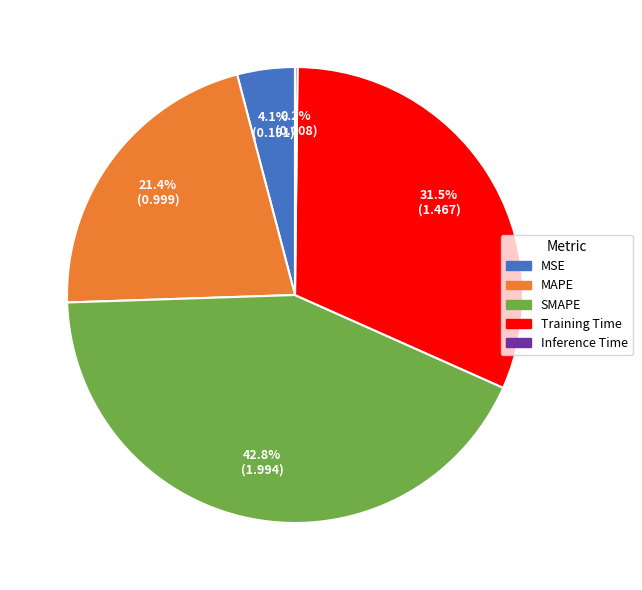

What percentage is NOT represented by Training Time?

68.5%